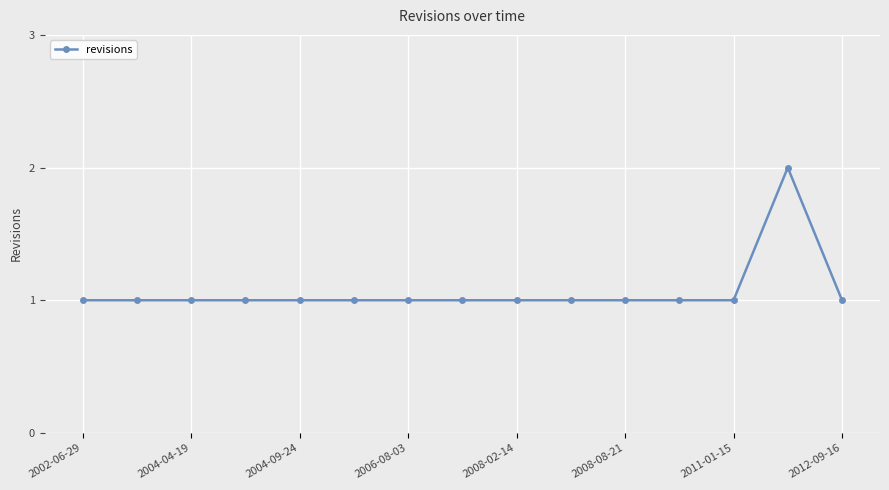

What is the sum of all values?

16